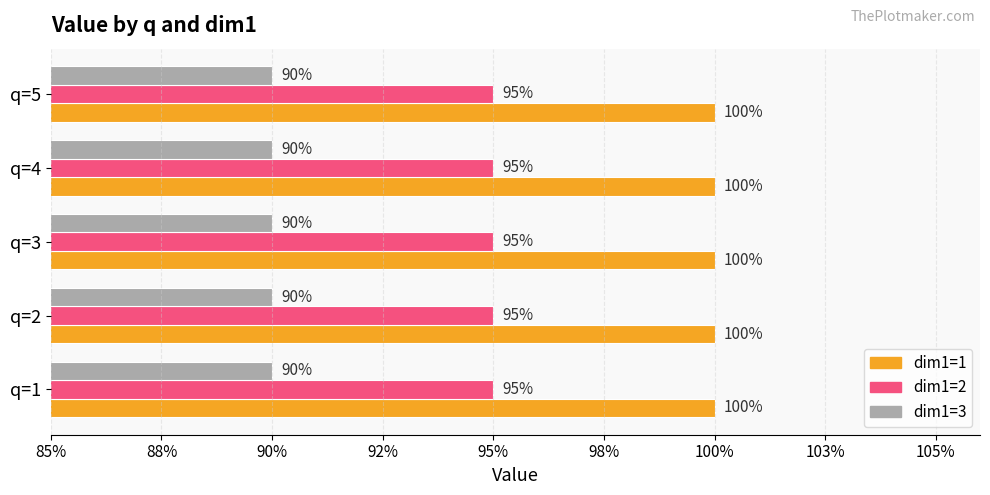

Reading left to right, list all the values displayed in this chart.

dim1=1: 1.0	1.0	1.0	1.0	1.0
dim1=2: 0.9	0.9	0.9	0.9	0.9
dim1=3: 0.9	0.9	0.9	0.9	0.9